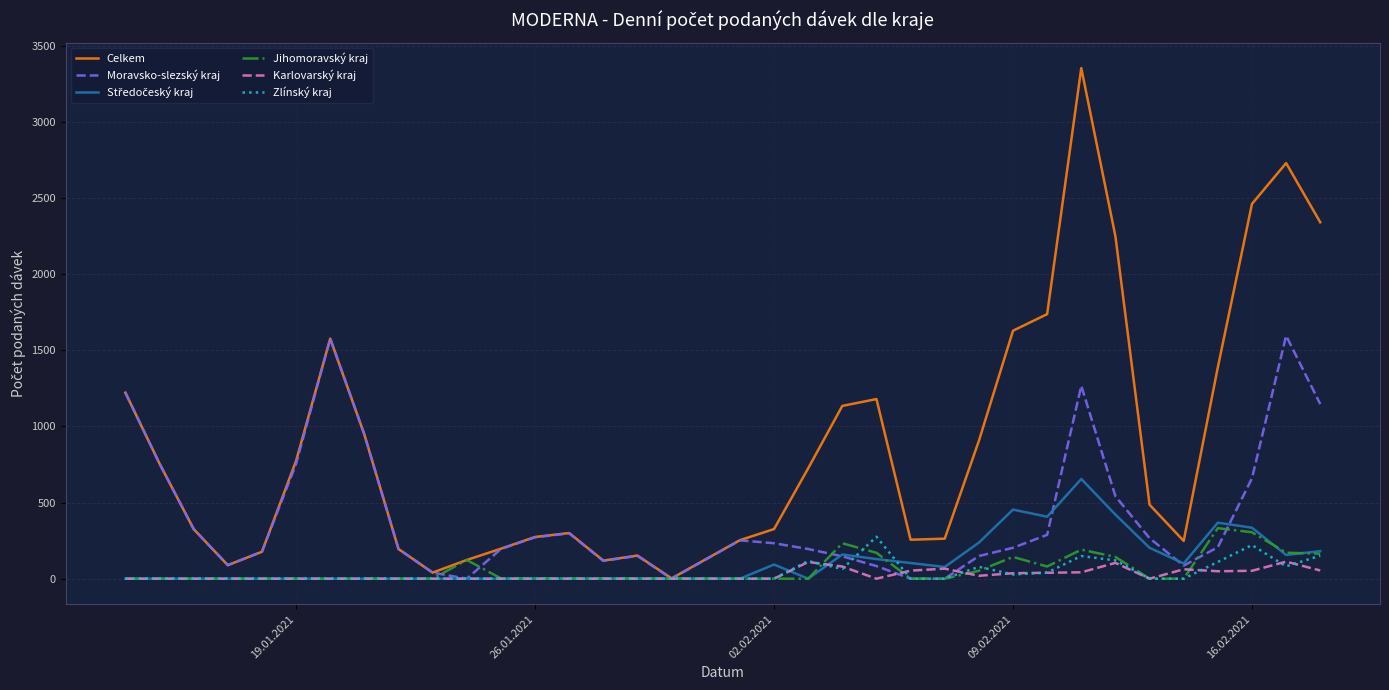

What is the sum of all Jihomoravský kraj values?

2119